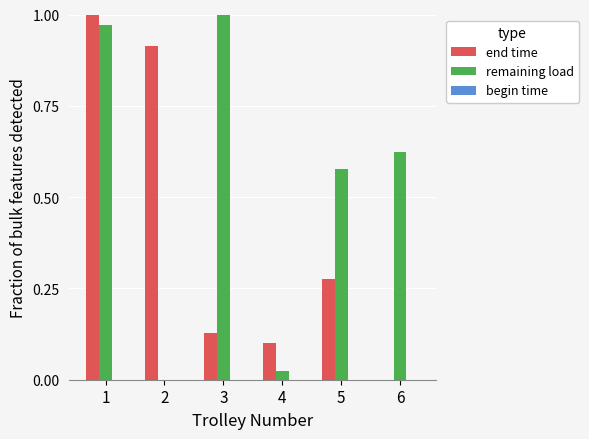

What is the sum of the end time values at 5 and 3?

0.4